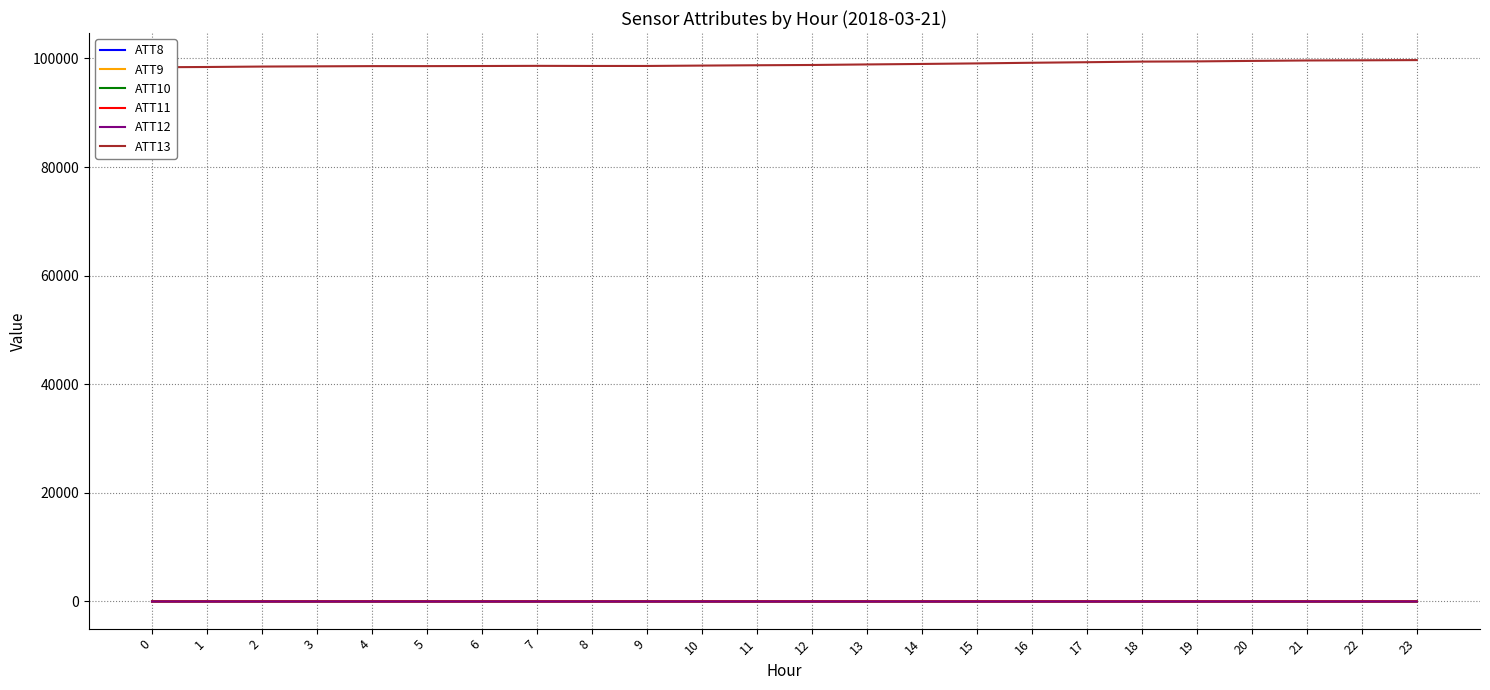

What is the difference between the highest and lowest values at 8?

98613.4